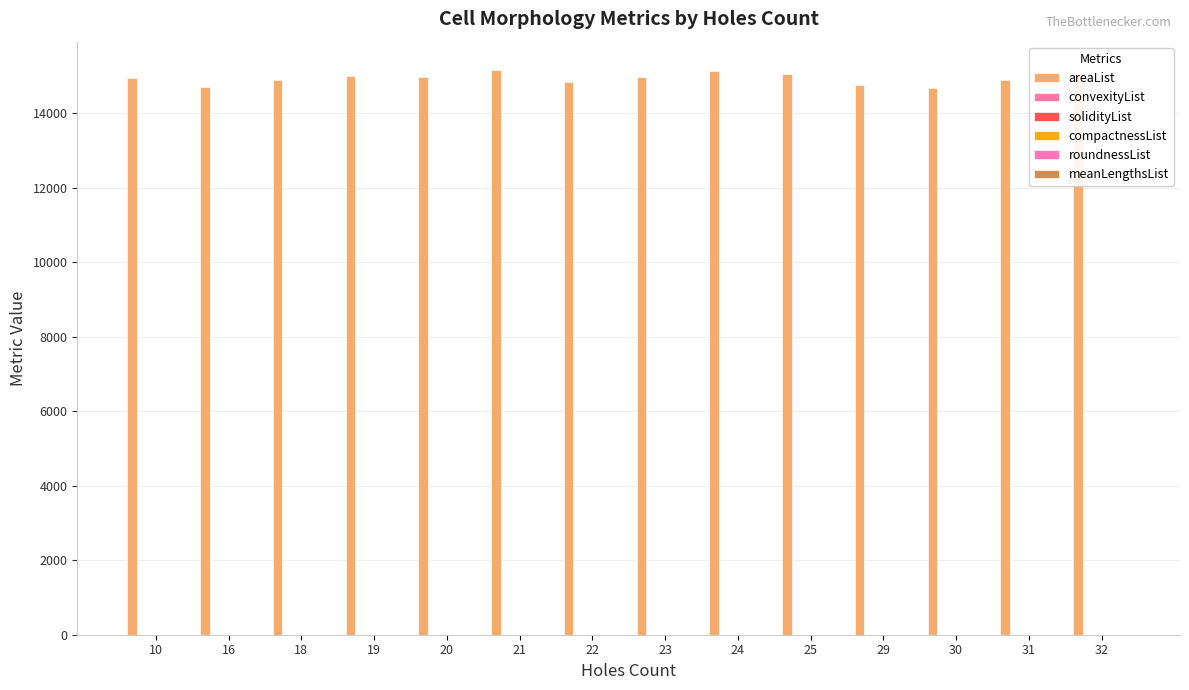

Which series has the largest total across all categories?

areaList